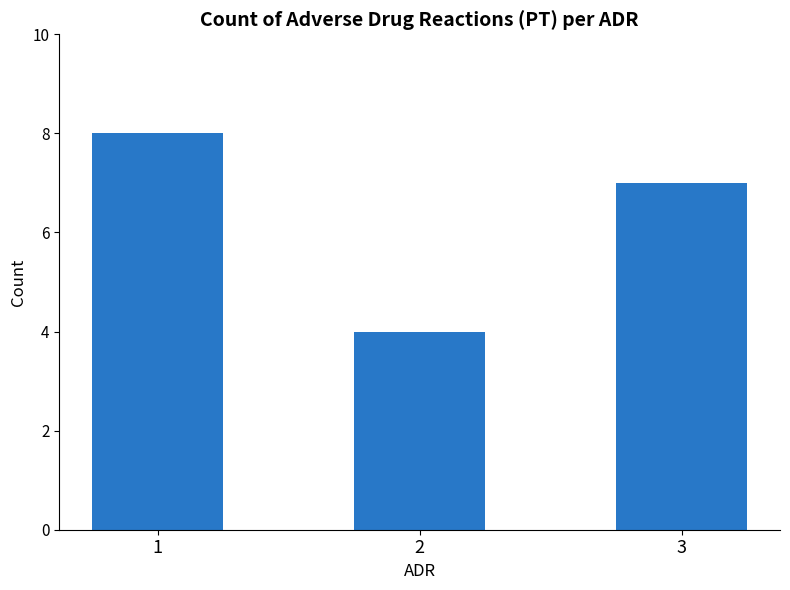

Are the bars grouped side by side (vs. stacked)?

No